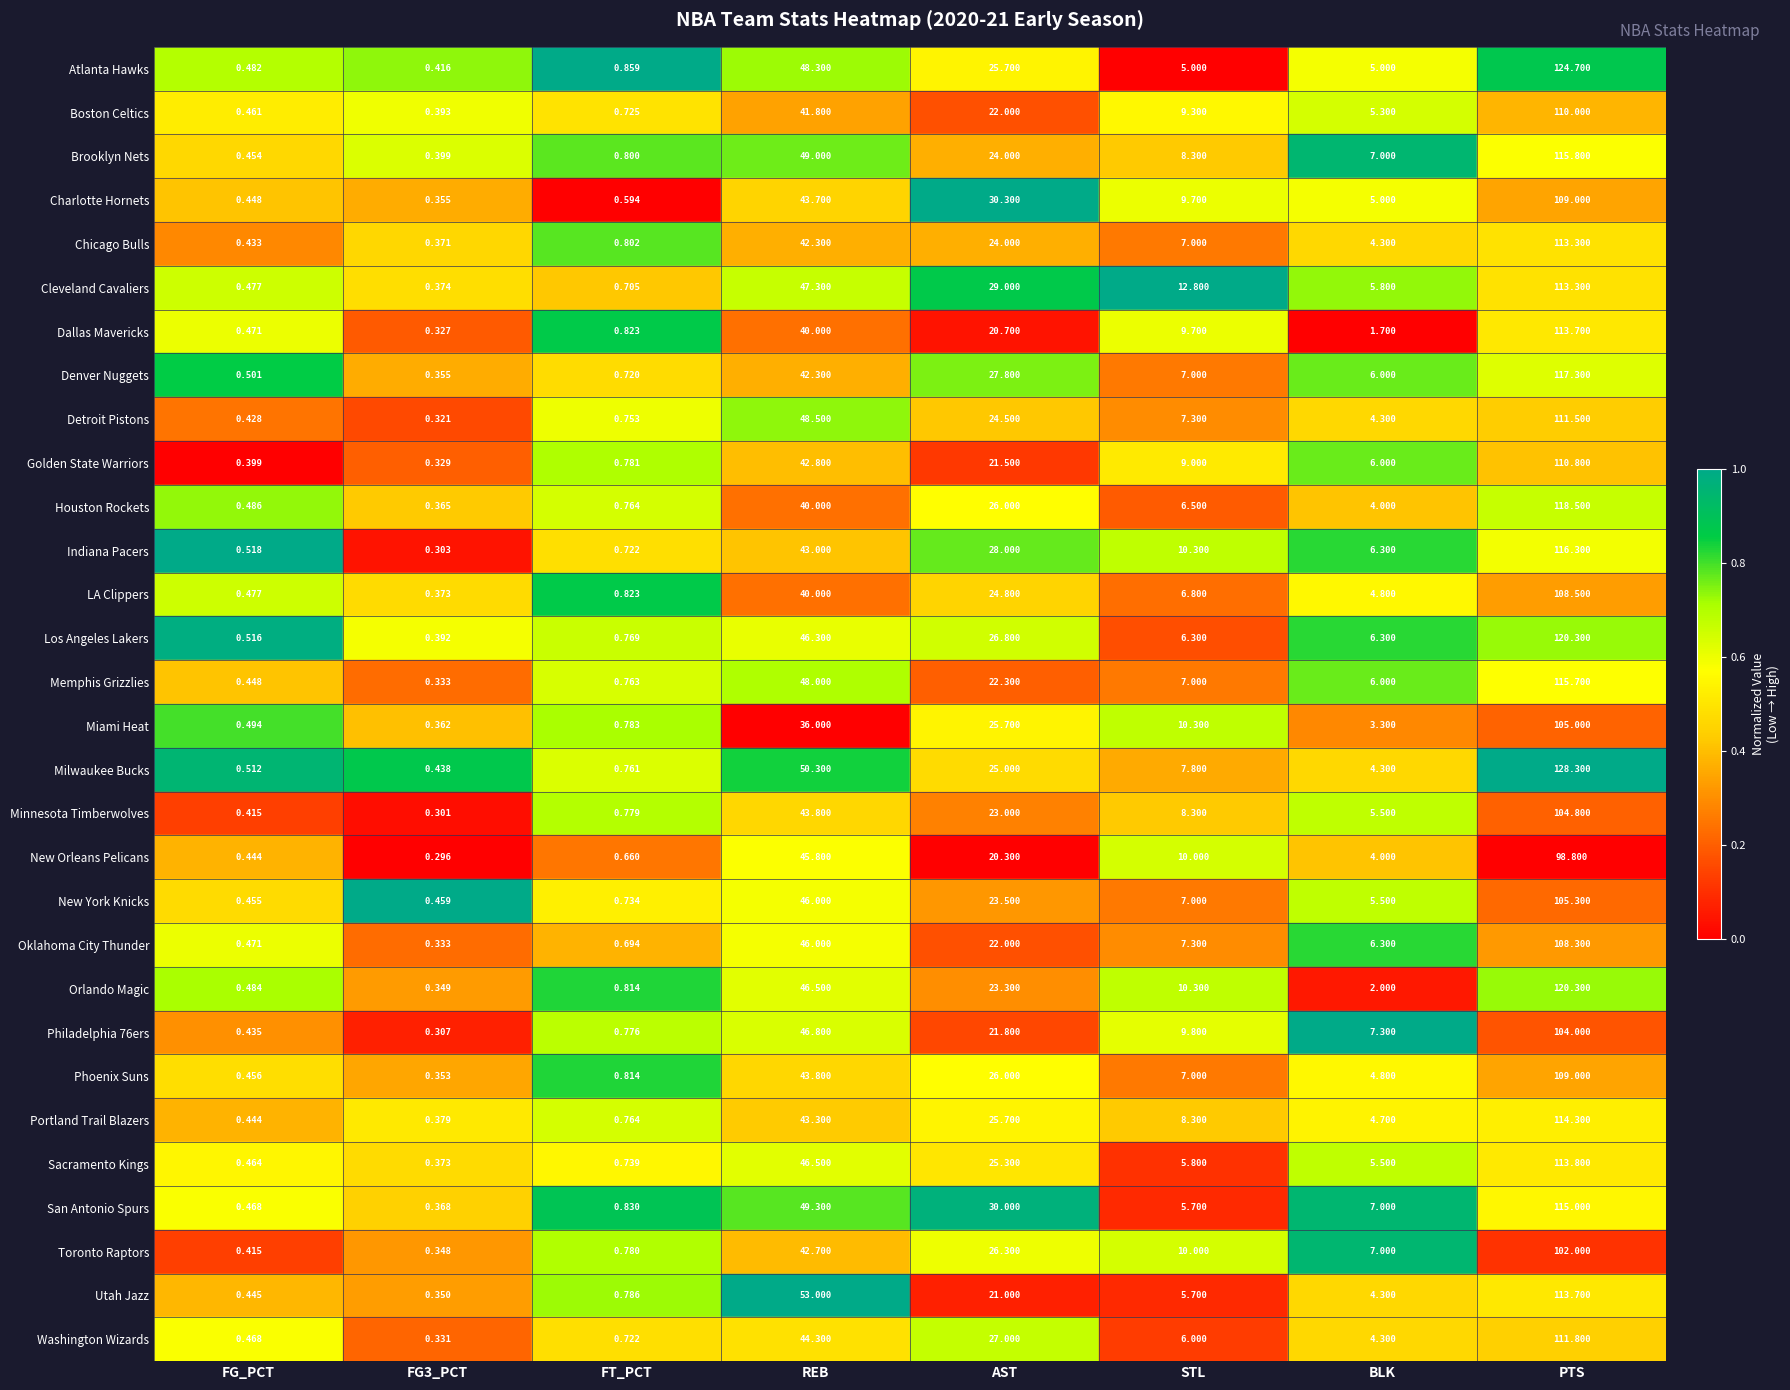

The value of REB at REB is 3.5. True or false?

False